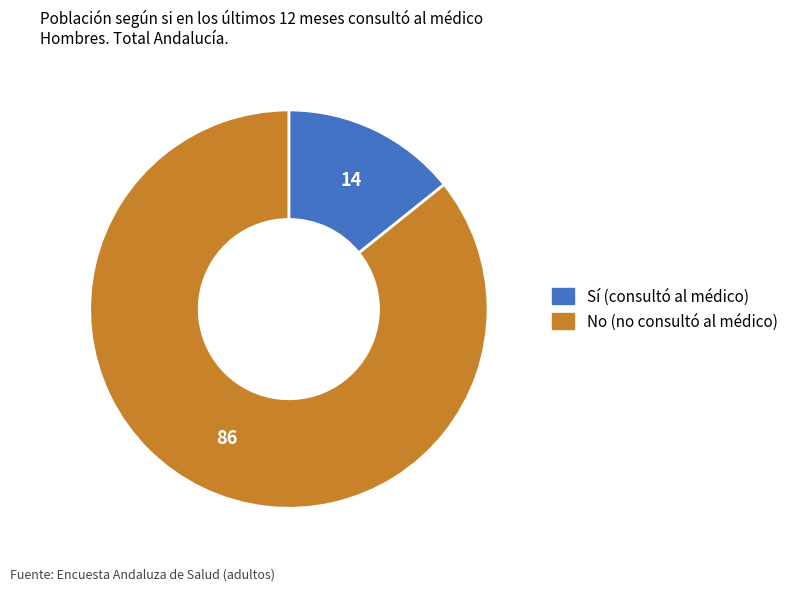

Does any single category account for the majority?

Yes